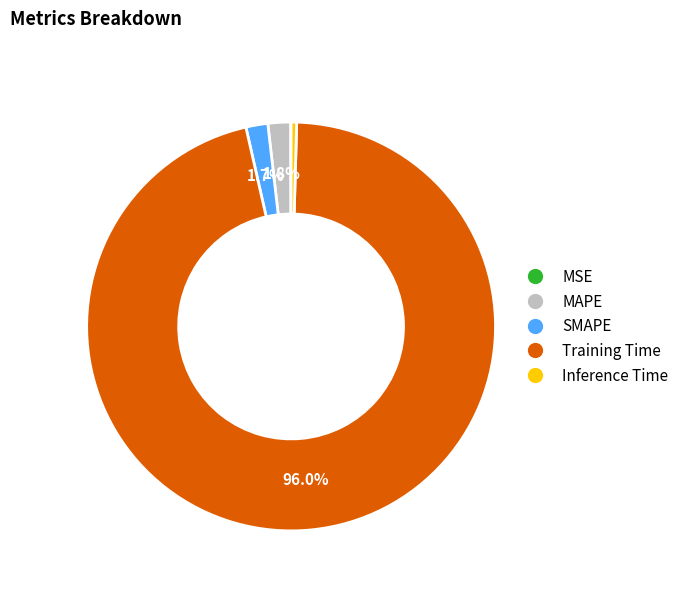

What percentage is the SMAPE slice, to the nearest percent?

2%